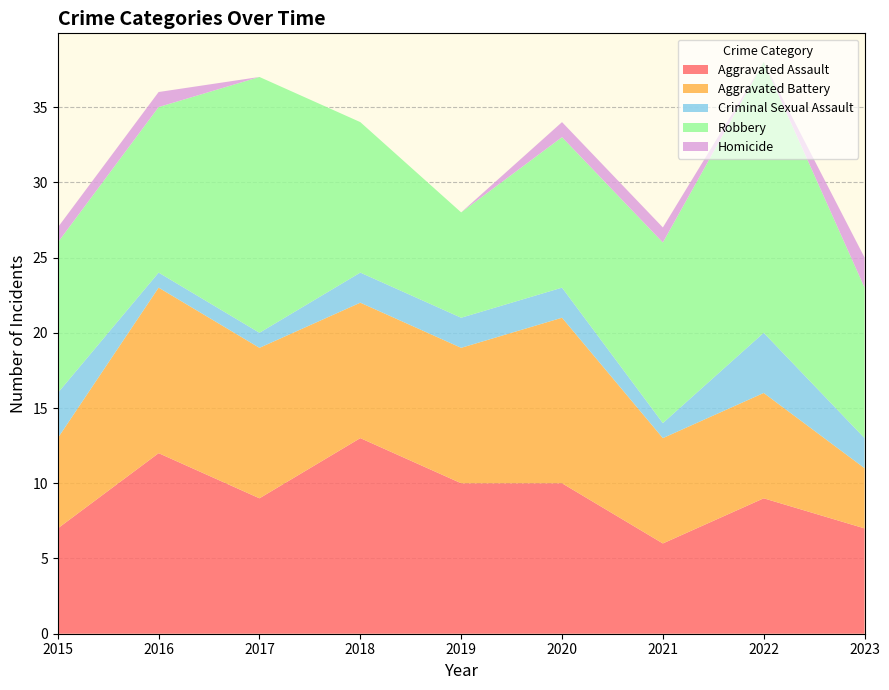

Reading left to right, extract all data points from this chart.

Aggravated Assault: 2015=7	2016=12	2017=9	2018=13	2019=10	2020=10	2021=6	2022=9	2023=7
Aggravated Battery: 2015=6	2016=11	2017=10	2018=9	2019=9	2020=11	2021=7	2022=7	2023=4
Criminal Sexual Assault: 2015=3	2016=1	2017=1	2018=2	2019=2	2020=2	2021=1	2022=4	2023=2
Robbery: 2015=10	2016=11	2017=17	2018=10	2019=7	2020=10	2021=12	2022=18	2023=10
Homicide: 2015=1	2016=1	2017=0	2018=0	2019=0	2020=1	2021=1	2022=0	2023=2